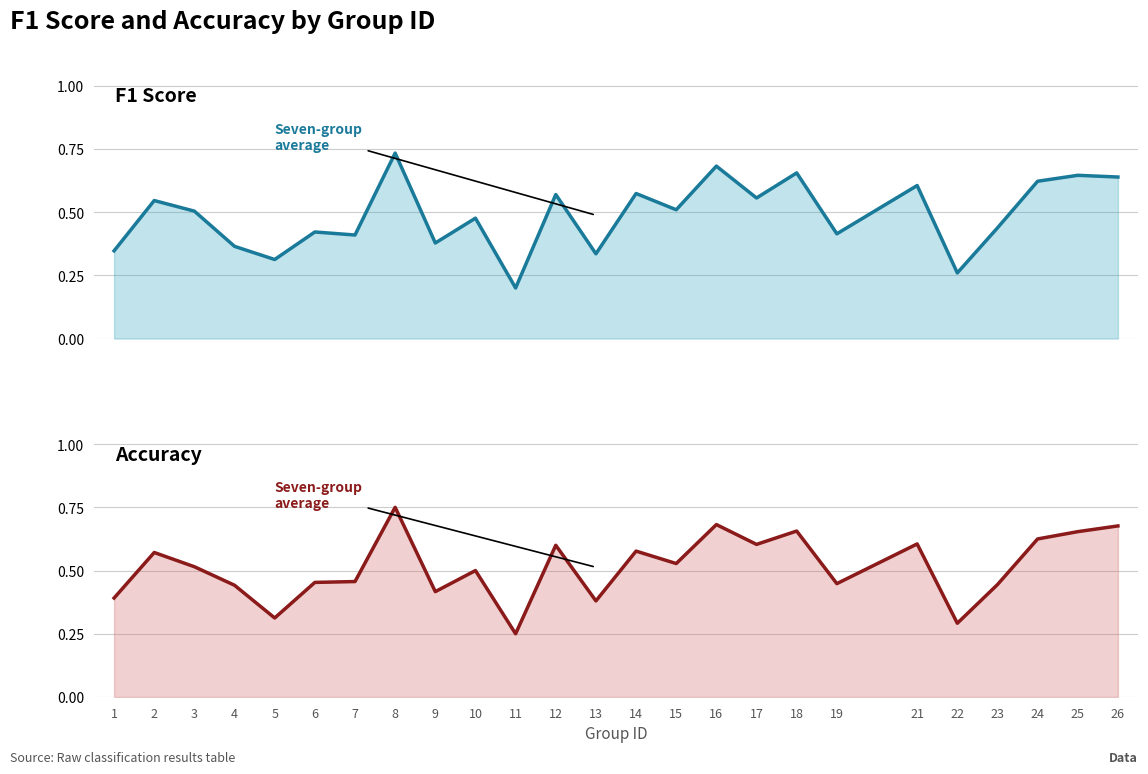

Which category has the highest value across all series?

8